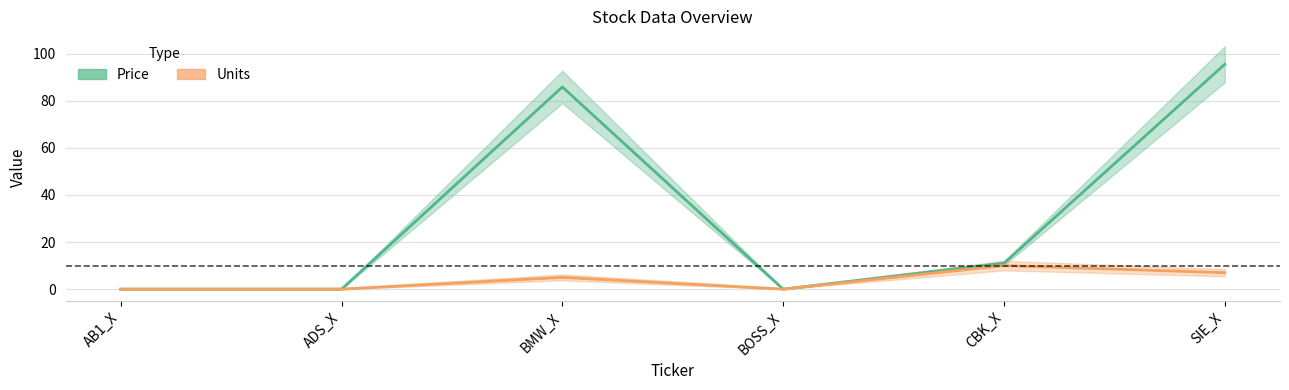

The value of Units at SIE_X is 4.2. True or false?

False